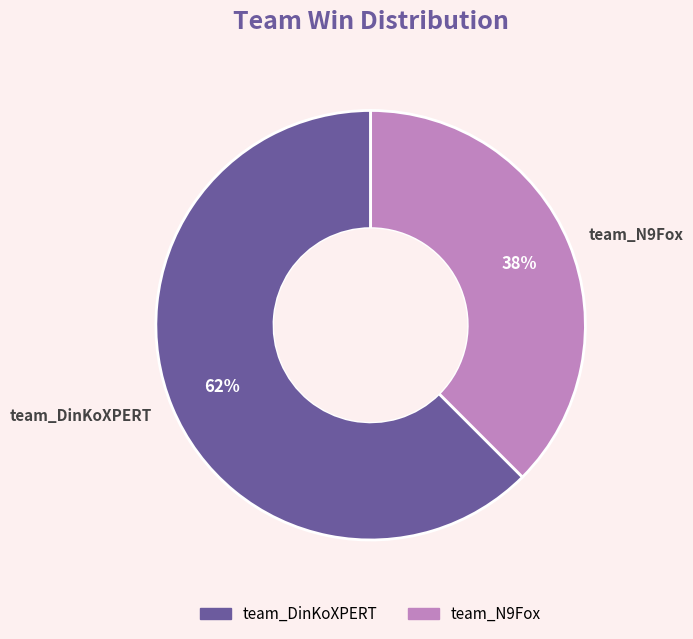

Between team_DinKoXPERT and team_N9Fox, which is larger?

team_DinKoXPERT